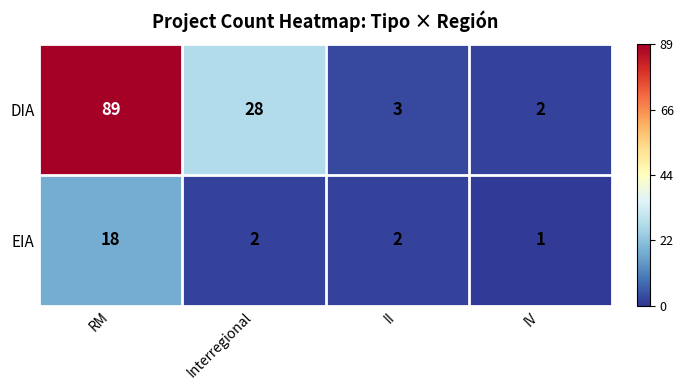

Reading left to right, what are all the values shown in this chart?

DIA: RM=89	Interregional=28	II=3	IV=2
EIA: RM=18	Interregional=2	II=2	IV=1